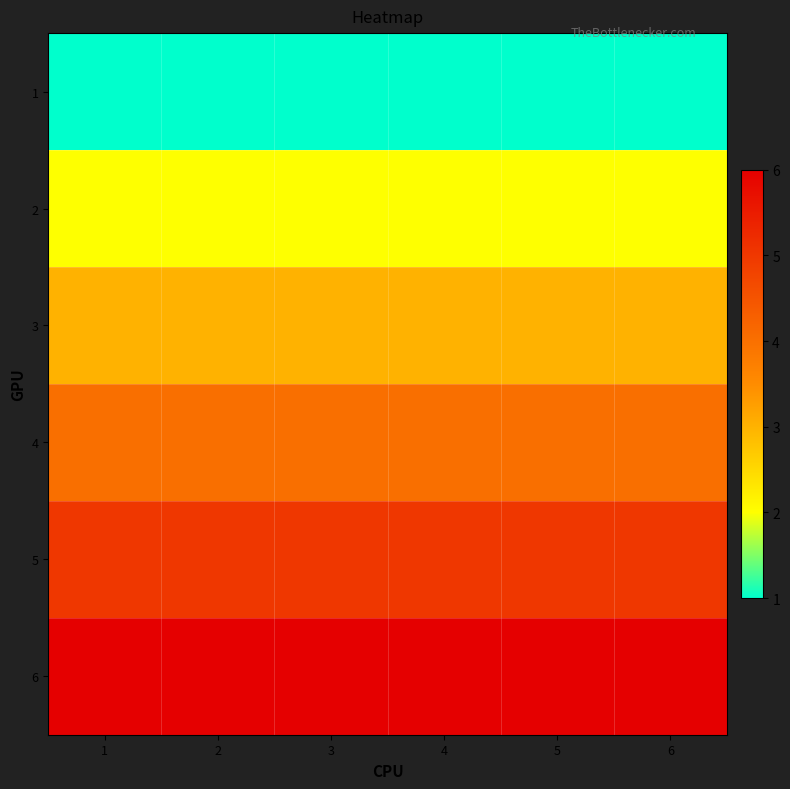

Reading left to right, what are all the values shown in this chart?

1: 1=1	2=1	3=1	4=1	5=1	6=1
2: 1=2	2=2	3=2	4=2	5=2	6=2
3: 1=3	2=3	3=3	4=3	5=3	6=3
4: 1=4	2=4	3=4	4=4	5=4	6=4
5: 1=5	2=5	3=5	4=5	5=5	6=5
6: 1=6	2=6	3=6	4=6	5=6	6=6